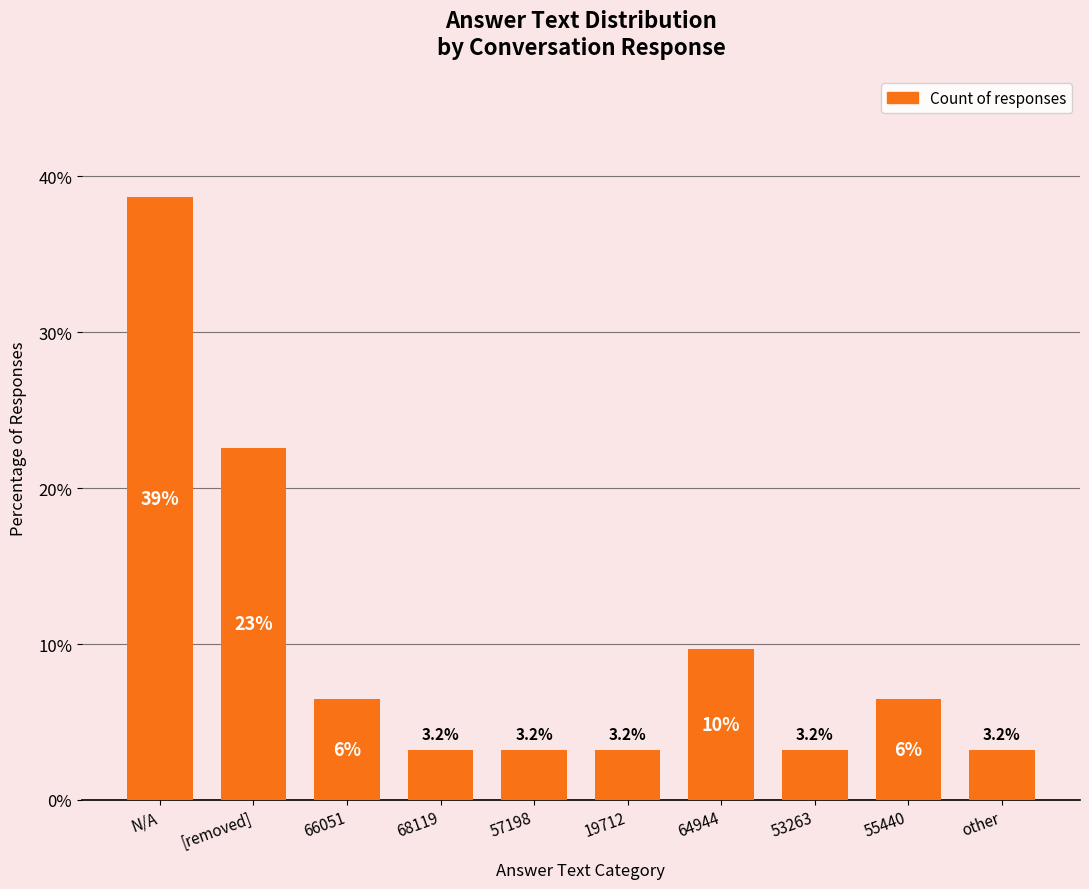

What is the greatest value displayed?

38.7